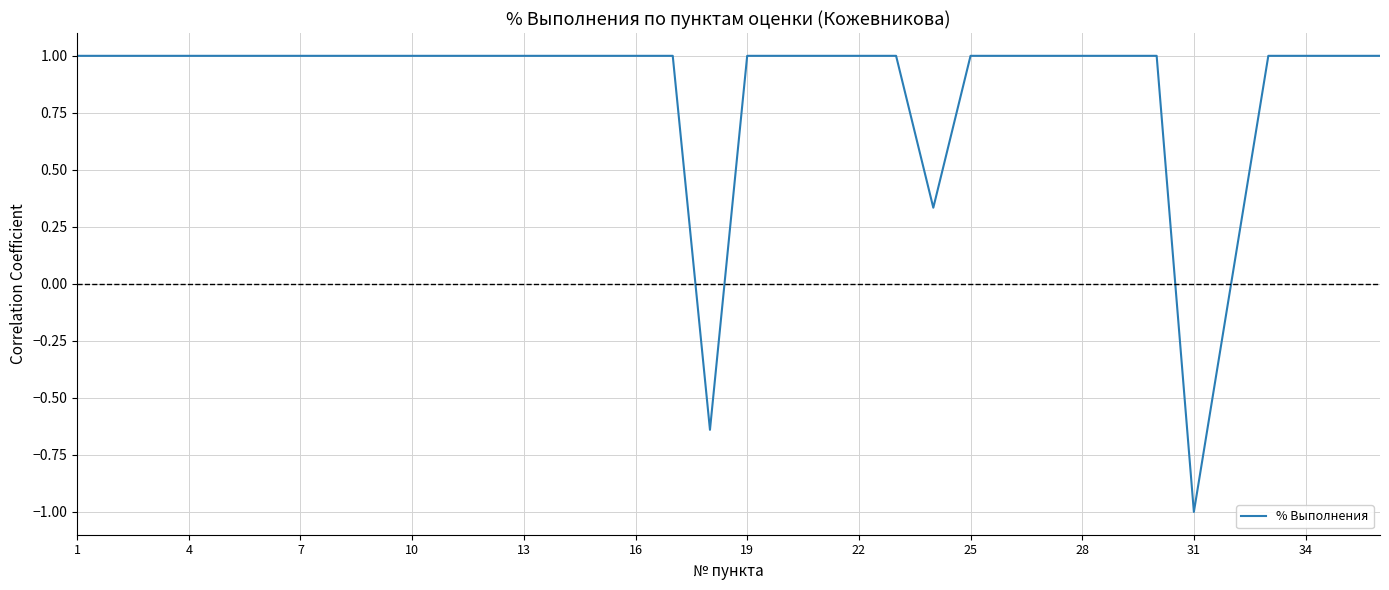

What is the difference between the maximum and minimum values?

2.0